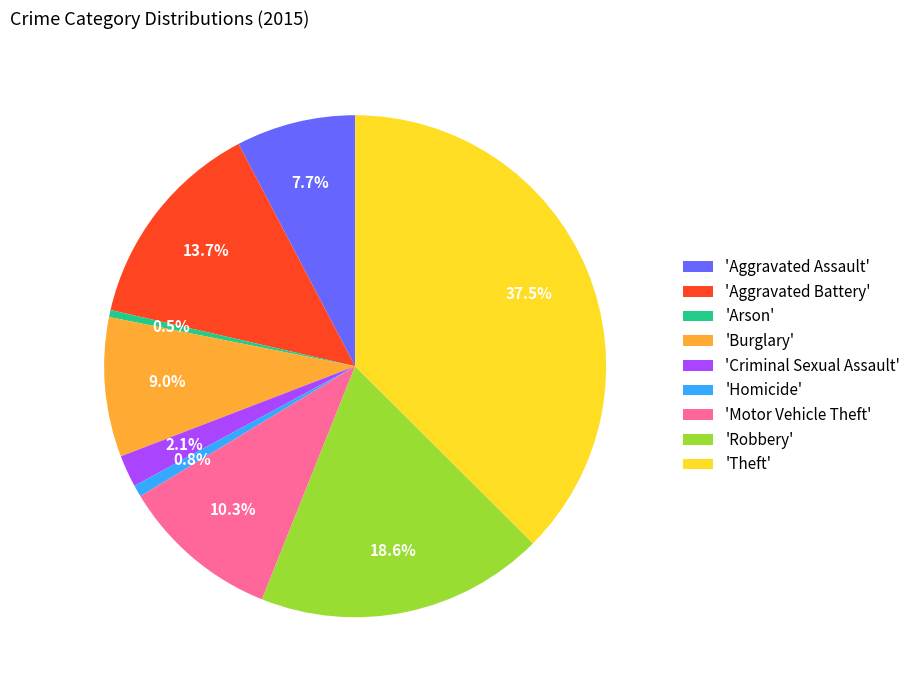

Is there any slice that represents more than half of the pie?

No